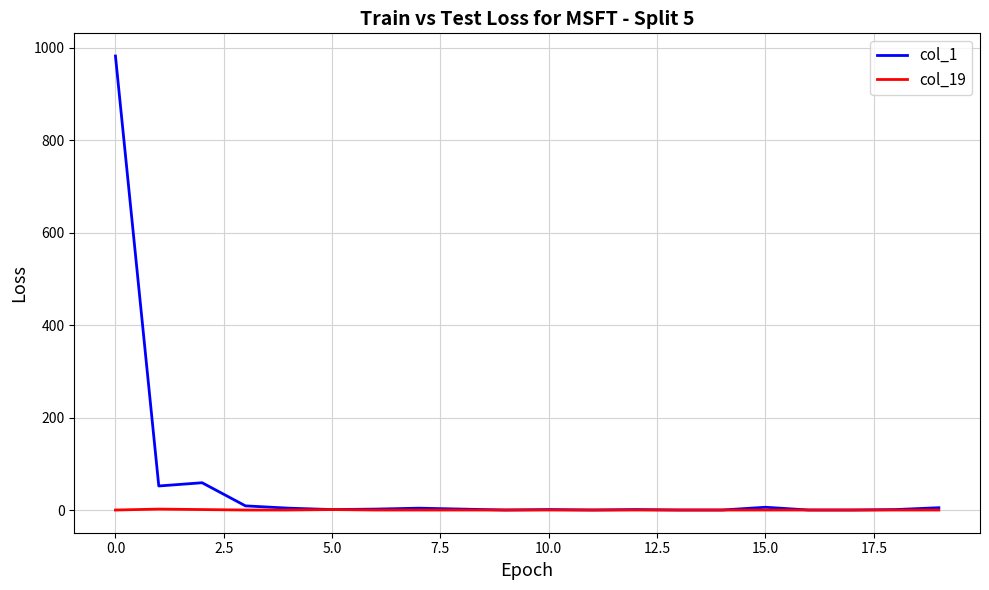

Which series has the largest range (max minus min)?

col_1